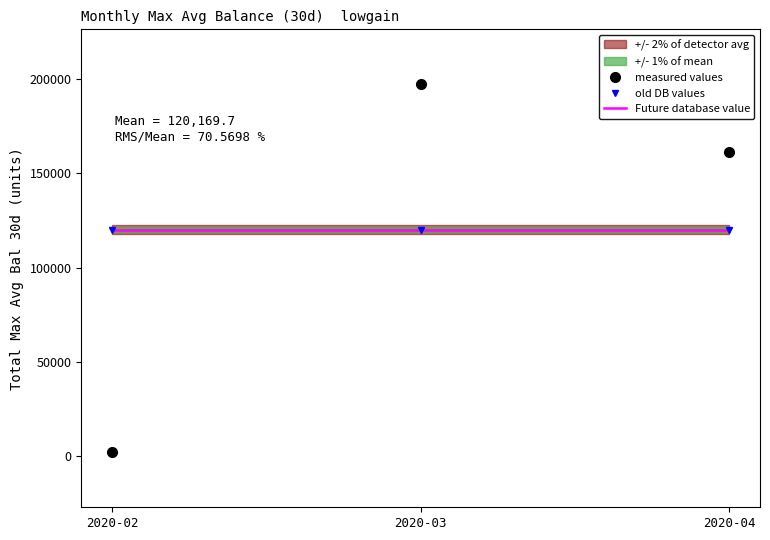

What is the smallest value displayed?

2057.6